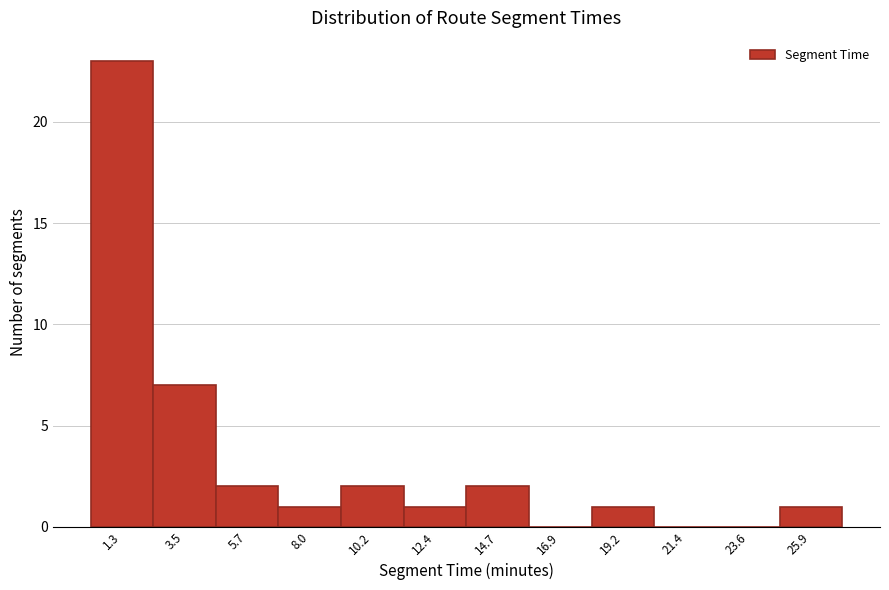

Reading left to right, transcribe all the data shown in this chart.

1.3=23	3.5=7	5.7=2	8.0=1	10.2=2	12.4=1	14.7=2	16.9=0	19.2=1	21.4=0	23.6=0	25.9=1